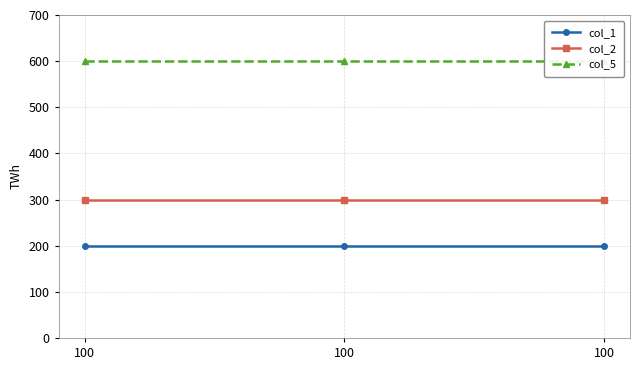

At how many categories does at least one series exceed 231?

3